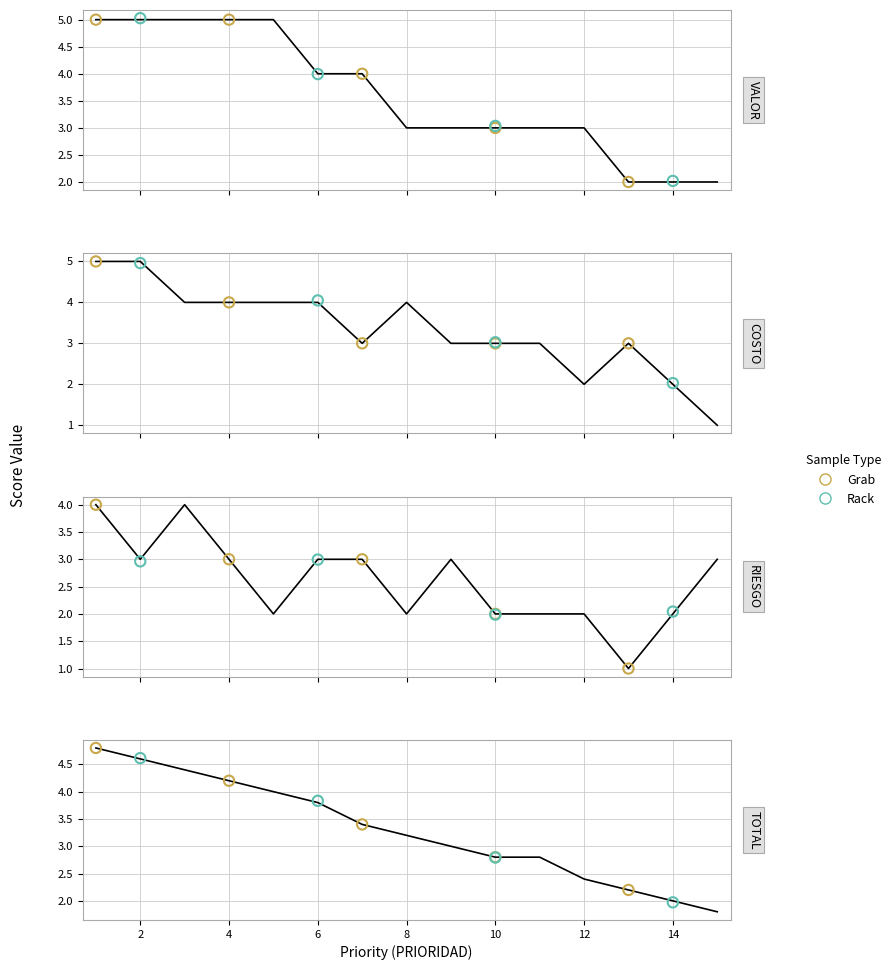

At which category is the sum across all series the highest?

1